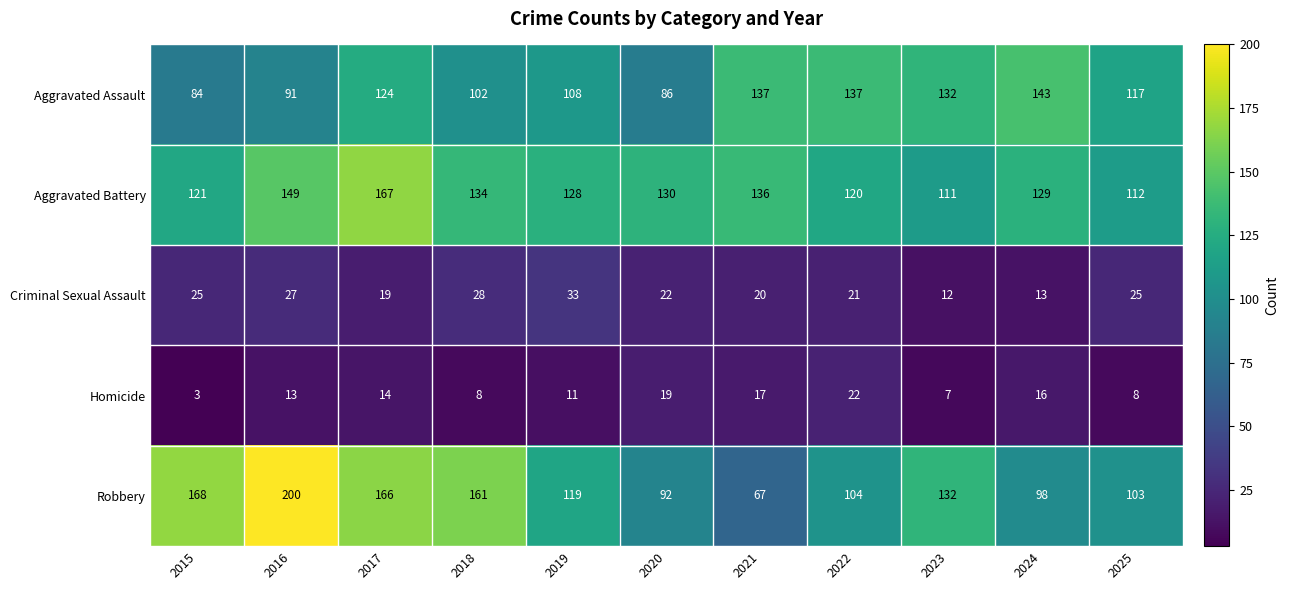

How many categories are shown in the chart?

11